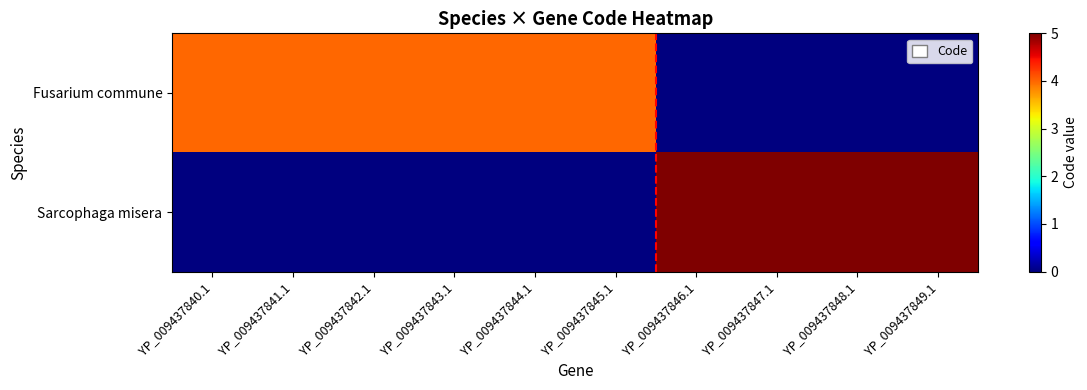

Which category has the lowest value across all series?

YP_009437846.1